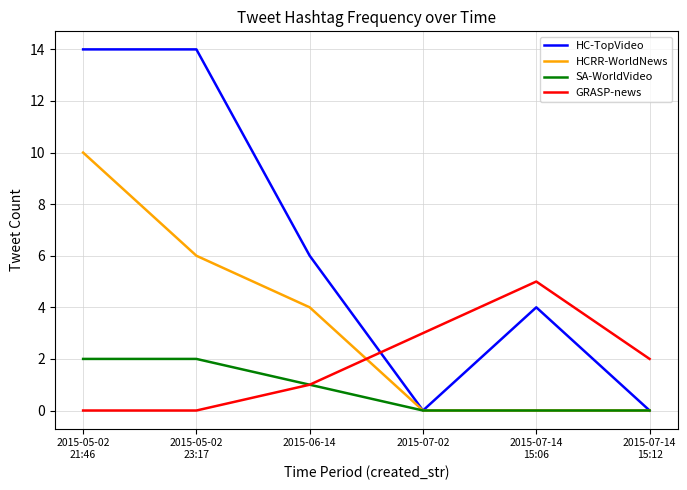

Rank the series by their maximum value, from lowest to highest.

SA-WorldVideo, GRASP-news, HCRR-WorldNews, HC-TopVideo